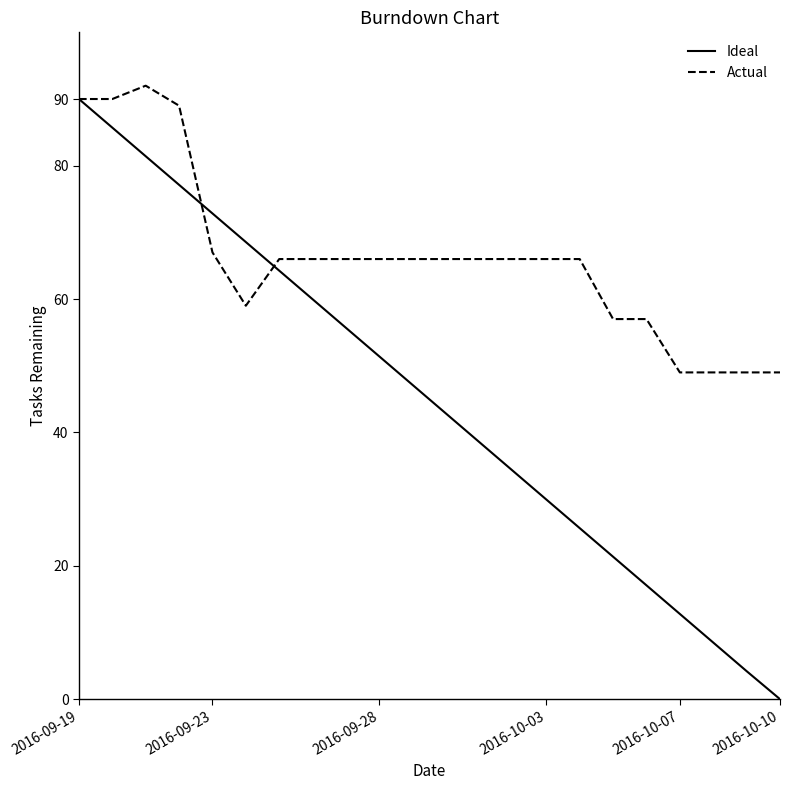

Which series has the widest spread of values?

Ideal